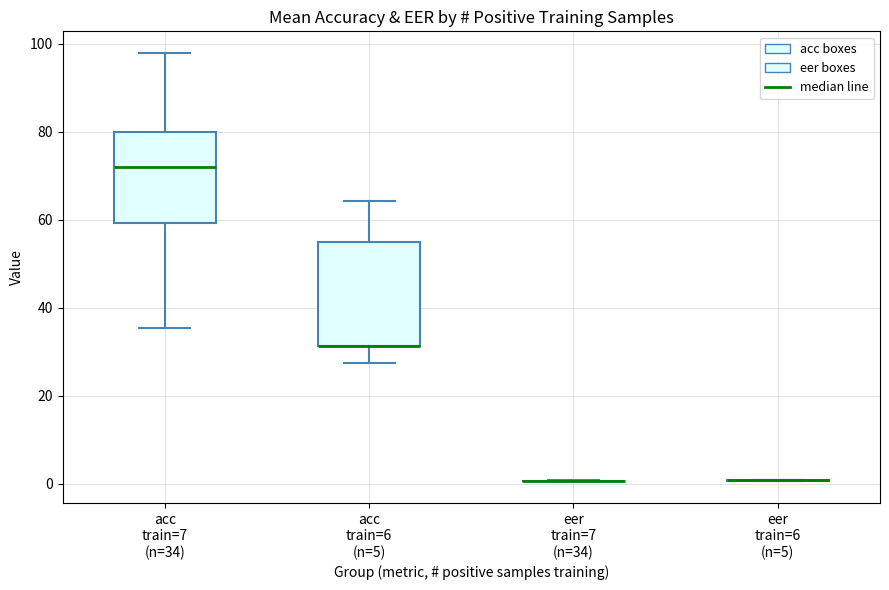

Reading left to right, read every box against the y-axis: the position of its median line, the range the box covers, and the ends of its whiskers. The values are not printed on the chart, so give them approximately, as read against the axis.

acc train=7 (n=34): median 72, box 60 to 80, whiskers 36 to 98
acc train=6 (n=5): median 32 (drawn on the box's lower edge), box 32 to 54, whiskers 28 to 64
eer train=7 (n=34): box collapsed to a line at 0, whiskers 0 to 0
eer train=6 (n=5): box collapsed to a line at 0, whiskers 0 to 0